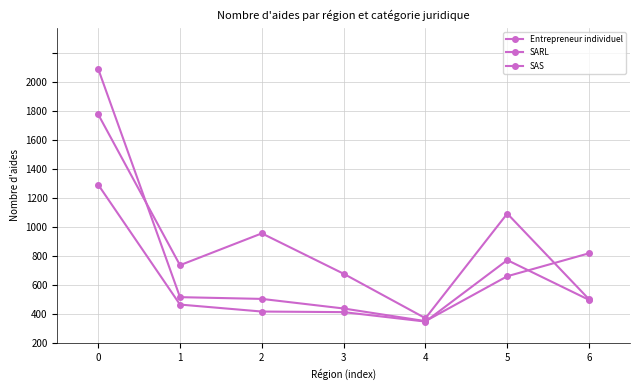

Is this an area chart (filled region under the line)?

No